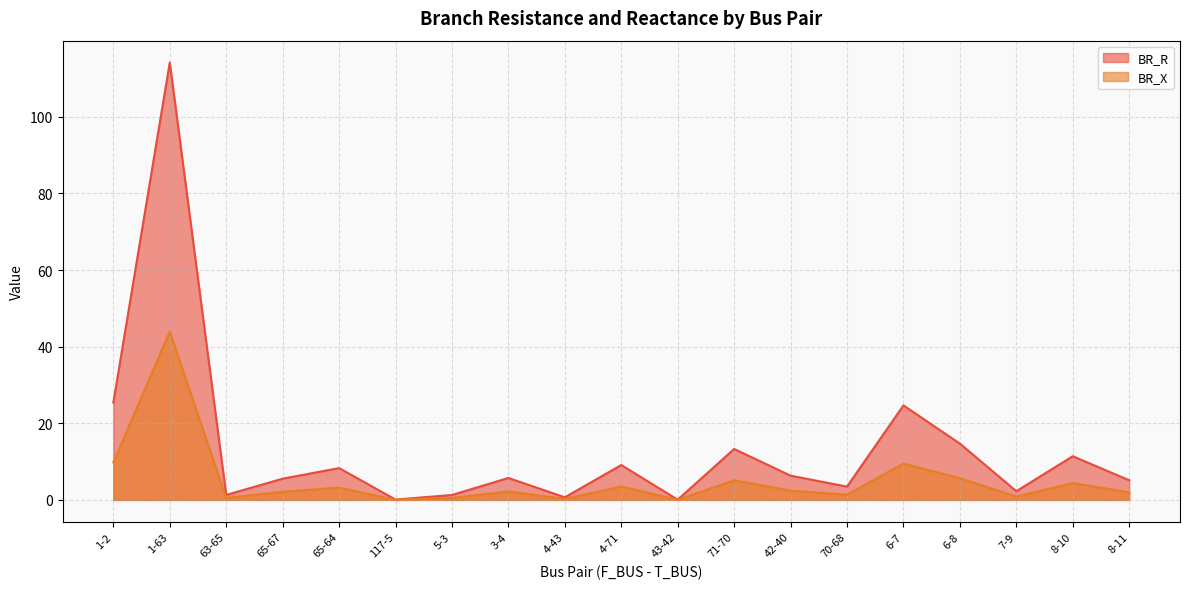

Rank the series by their average value, from lowest to highest.

BR_X, BR_R